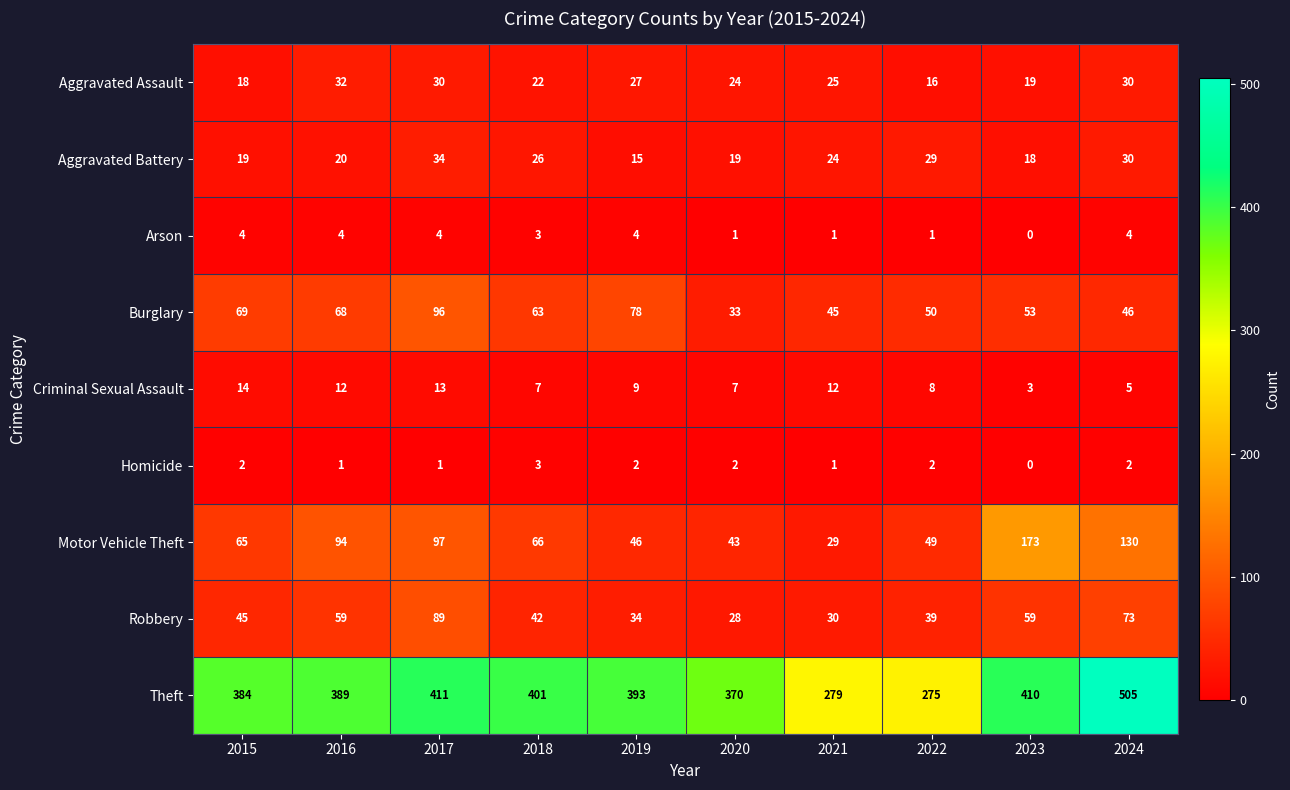

Where is Criminal Sexual Assault nearest to the value 8?

2022